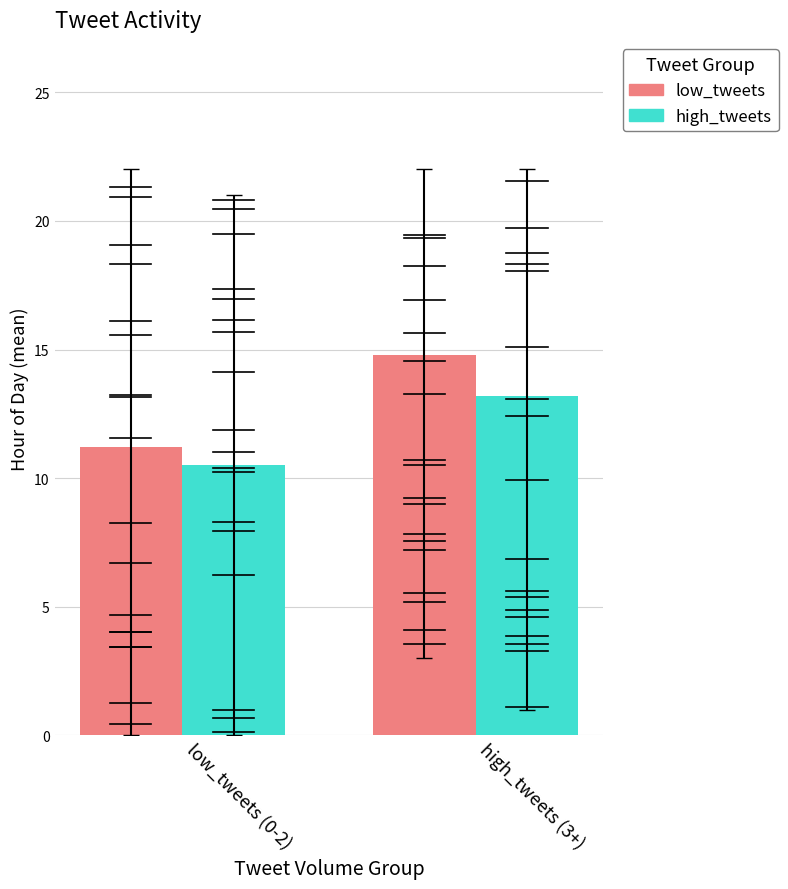

Is it true that low_tweets equals 11.2 at low_tweets (0-2)?

True